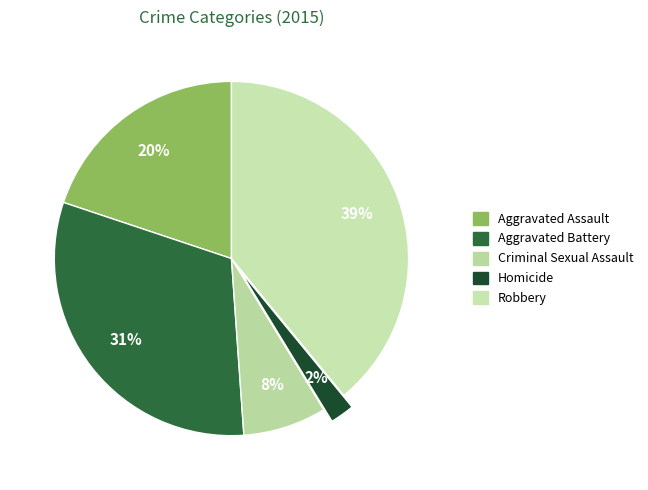

Between Criminal Sexual Assault and Homicide, which is larger?

Criminal Sexual Assault